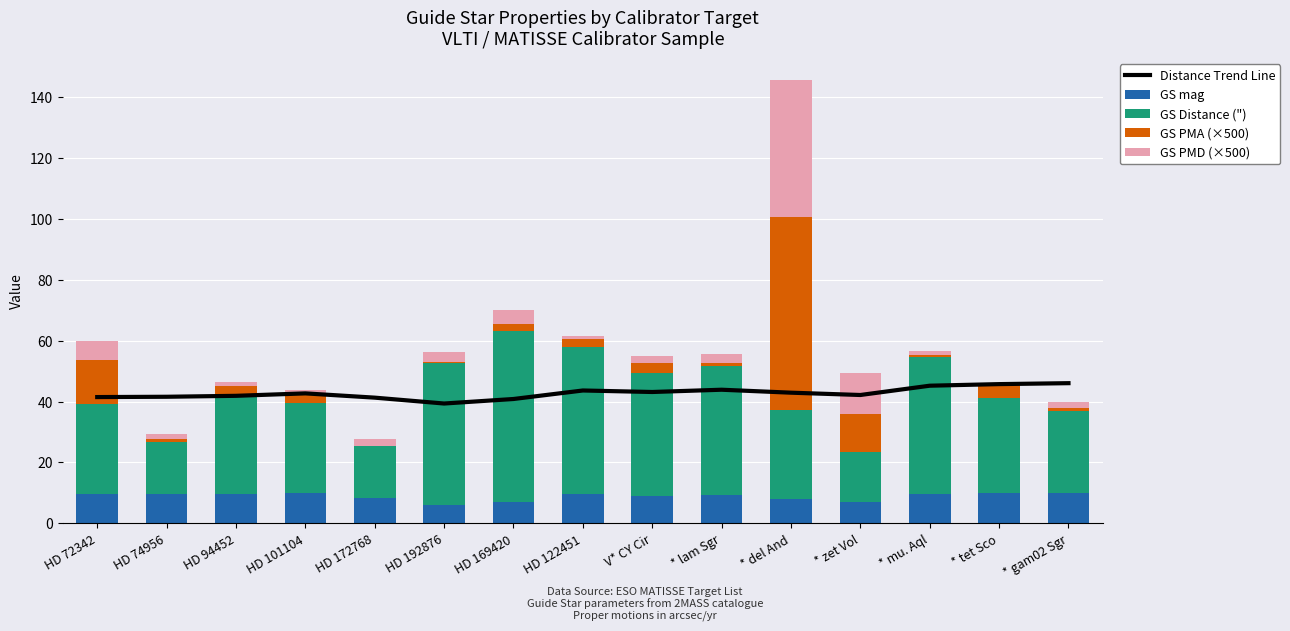

Reading left to right, transcribe all the data shown in this chart.

Distance Trend Line: HD 72342=41.5	HD 74956=41.6	HD 94452=41.9	HD 101104=42.7	HD 172768=41.3	HD 192876=39.3	HD 169420=40.8	HD 122451=43.6	V* CY Cir=43.1	* lam Sgr=43.9	* del And=42.9	* zet Vol=42.1	* mu. Aql=45.2	* tet Sco=45.7	* gam02 Sgr=46.0
GS mag: HD 72342=9.7	HD 74956=9.5	HD 94452=9.5	HD 101104=10.0	HD 172768=8.3	HD 192876=6.0	HD 169420=7.2	HD 122451=9.7	V* CY Cir=8.9	* lam Sgr=9.3	* del And=8.0	* zet Vol=6.9	* mu. Aql=9.7	* tet Sco=9.9	* gam02 Sgr=9.9
GS Distance ("): HD 72342=29.6	HD 74956=17.1	HD 94452=33.0	HD 101104=29.6	HD 172768=17.1	HD 192876=46.4	HD 169420=56.0	HD 122451=48.3	V* CY Cir=40.6	* lam Sgr=42.4	* del And=29.1	* zet Vol=16.5	* mu. Aql=45.1	* tet Sco=31.4	* gam02 Sgr=27.1
GS PMA (×500): HD 72342=14.4	HD 74956=1.0	HD 94452=2.7	HD 101104=3.3	HD 172768=0.0	HD 192876=0.4	HD 169420=2.3	HD 122451=2.5	V* CY Cir=3.1	* lam Sgr=1.0	* del And=63.3	* zet Vol=12.6	* mu. Aql=0.6	* tet Sco=4.4	* gam02 Sgr=1.0
GS PMD (×500): HD 72342=6.3	HD 74956=1.8	HD 94452=1.1	HD 101104=1.0	HD 172768=2.3	HD 192876=3.3	HD 169420=4.3	HD 122451=1.0	V* CY Cir=2.2	* lam Sgr=3.0	* del And=45.0	* zet Vol=13.4	* mu. Aql=1.4	* tet Sco=0.1	* gam02 Sgr=1.9